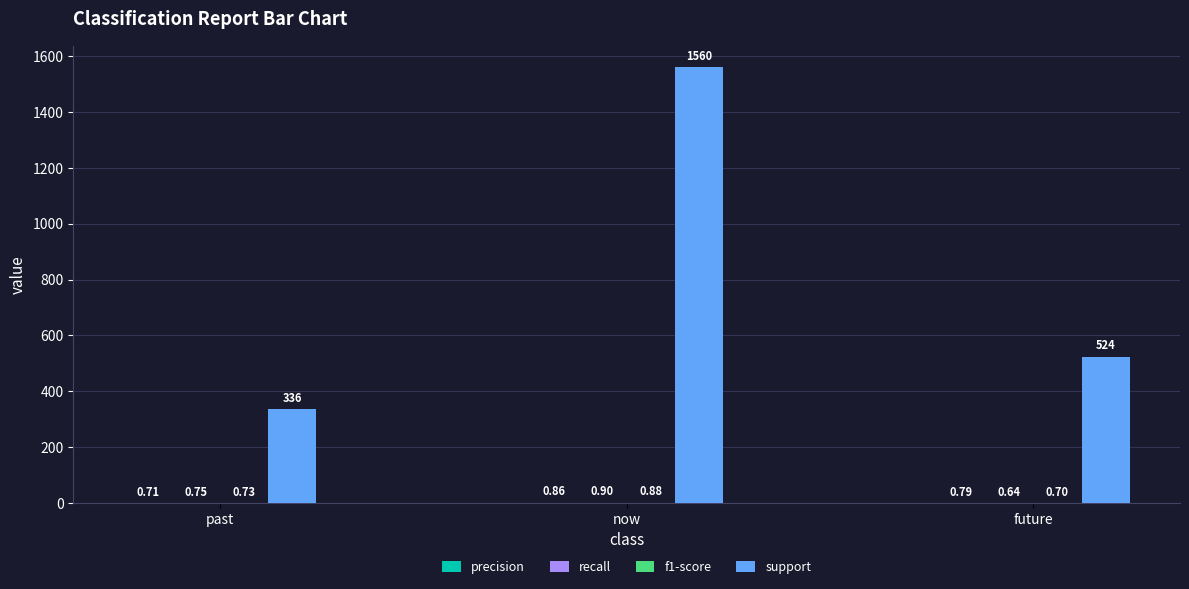

At which category is the sum across all series the highest?

now